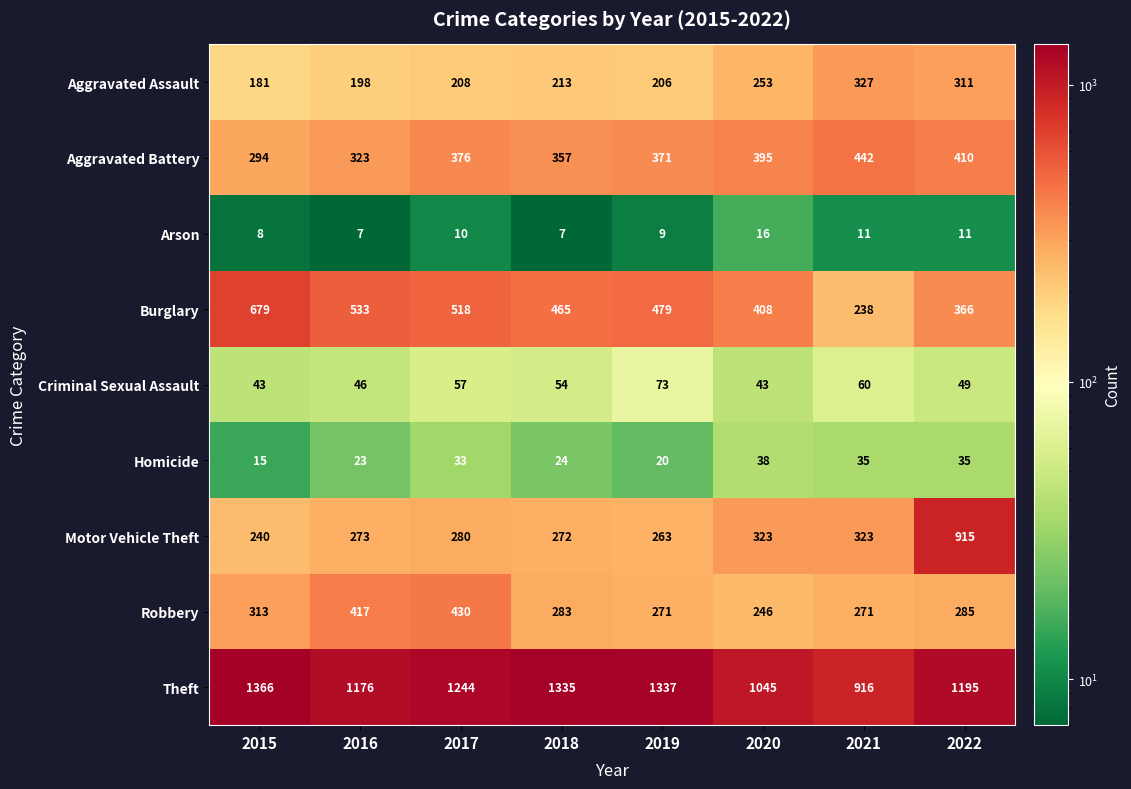

At how many categories does at least one series exceed 242?

8